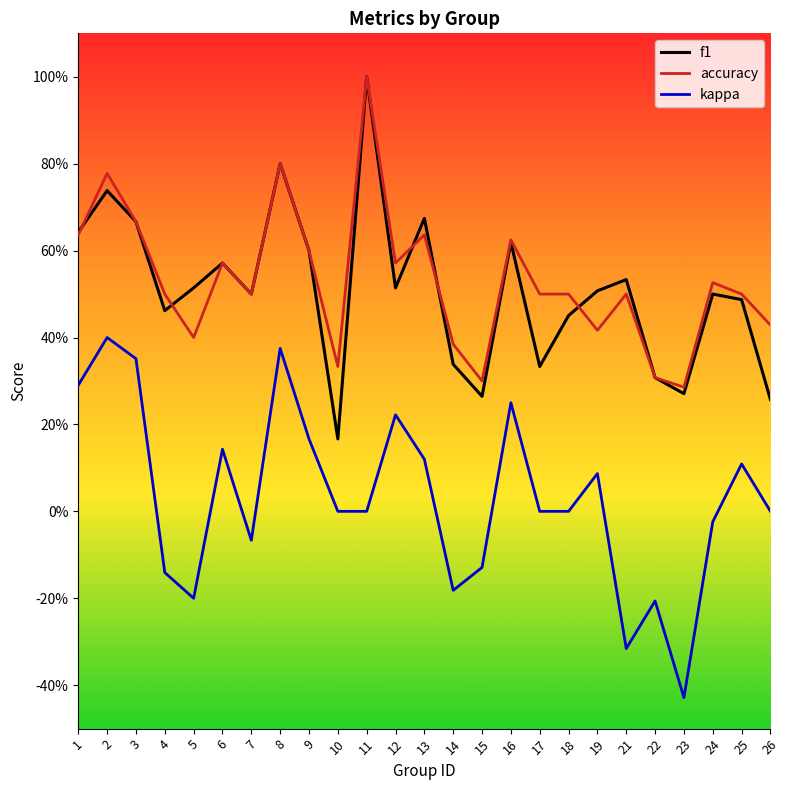

True or false: f1 has more than 2 interior local peaks.

True